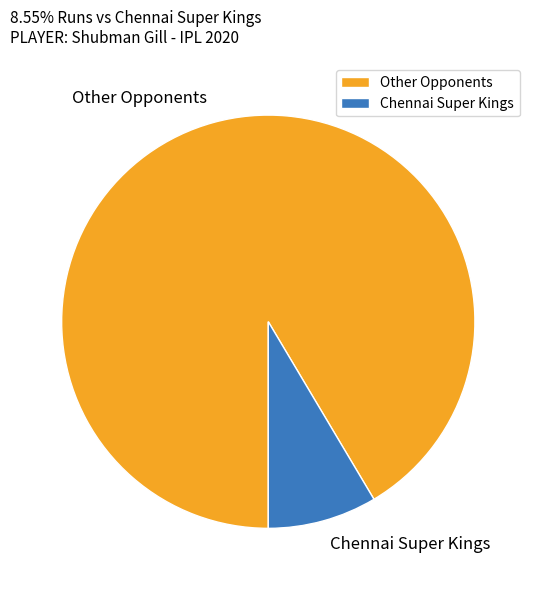

Is it true that Chennai Super Kings is 19% of the pie?

False